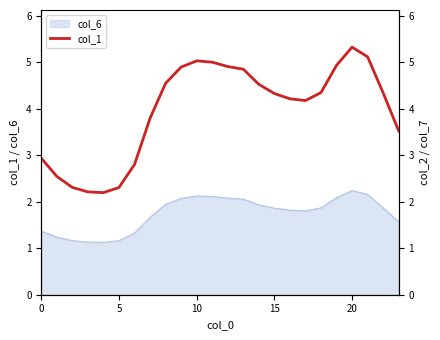

Which has a higher value, 20 or 18?

20